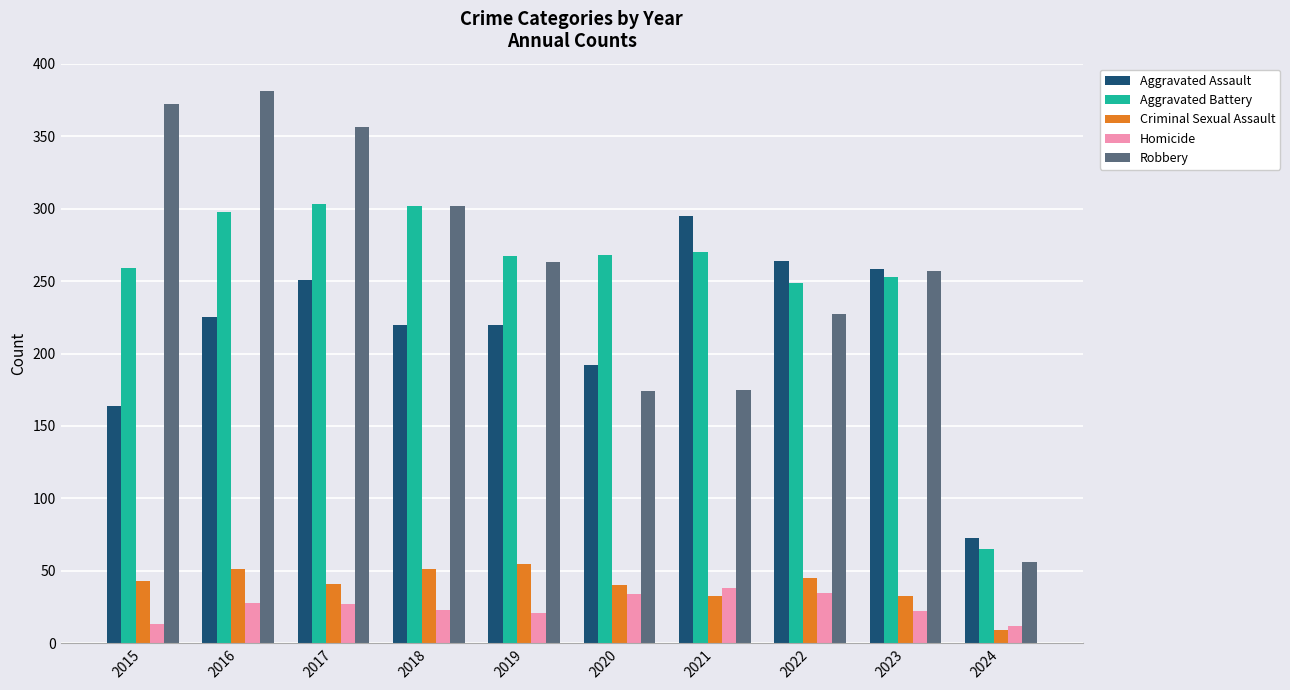

Is it true that Robbery equals 175 at 2019?

False